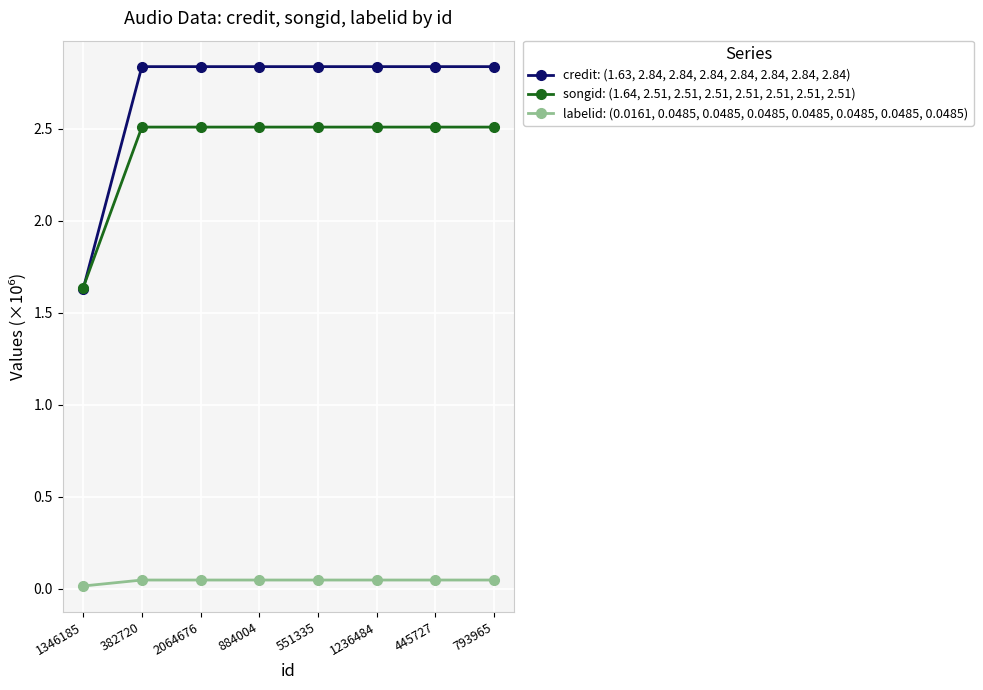

Is this an area chart (filled region under the line)?

No